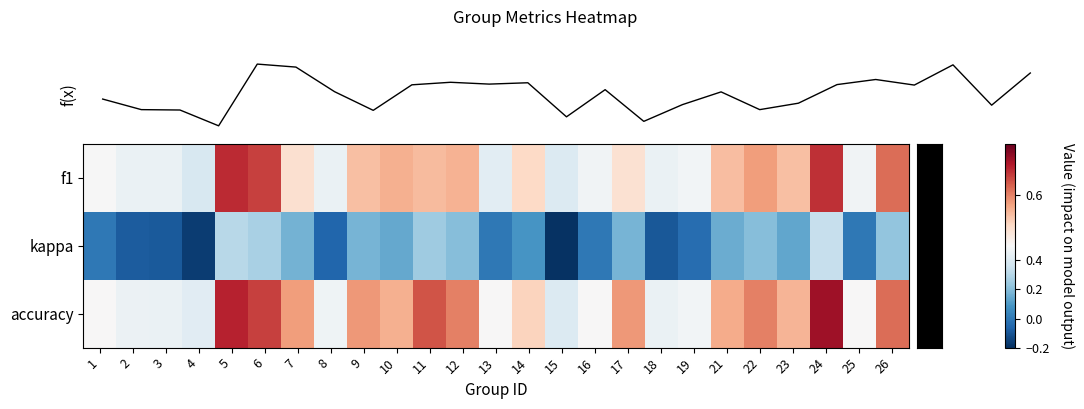

Which series changed the most between 11 and 19?

row_1